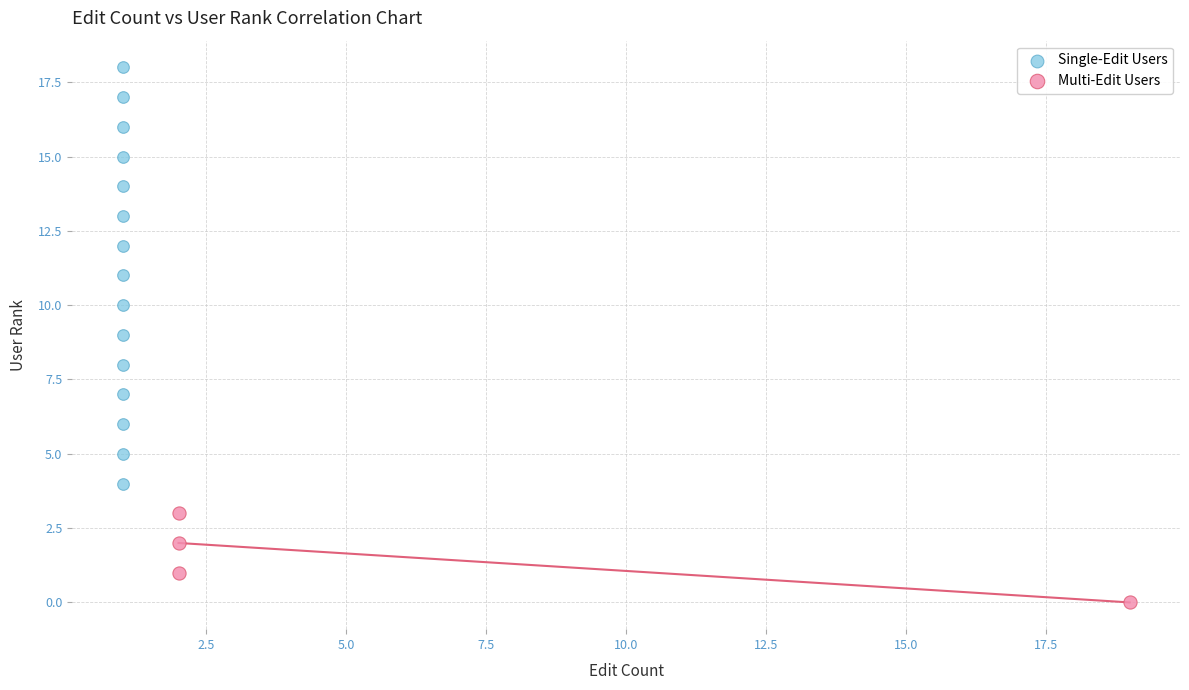

What are all the series names shown in the legend?

Single-Edit Users, Multi-Edit Users